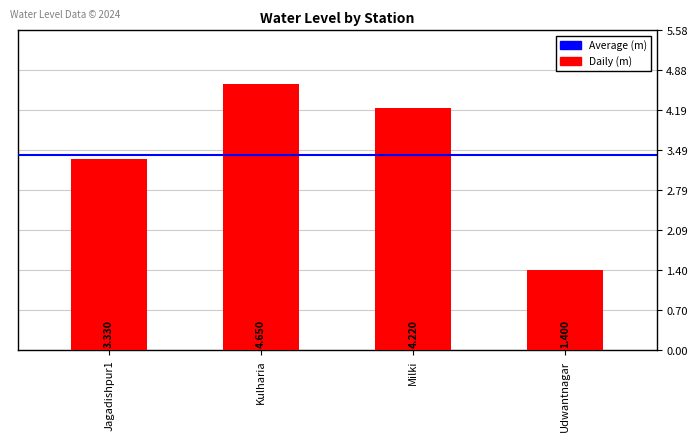

What is the average value?

3.4